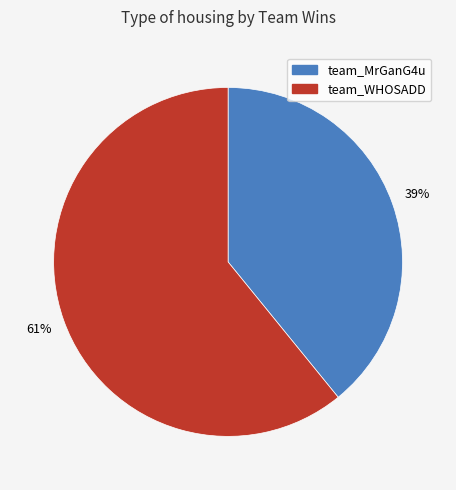

What is the majority slice?

team_WHOSADD